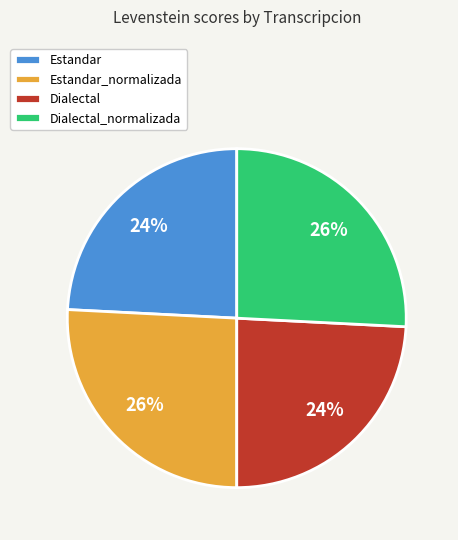

To the nearest percent, what is the difference between the largest and smallest slice percentages?

2%